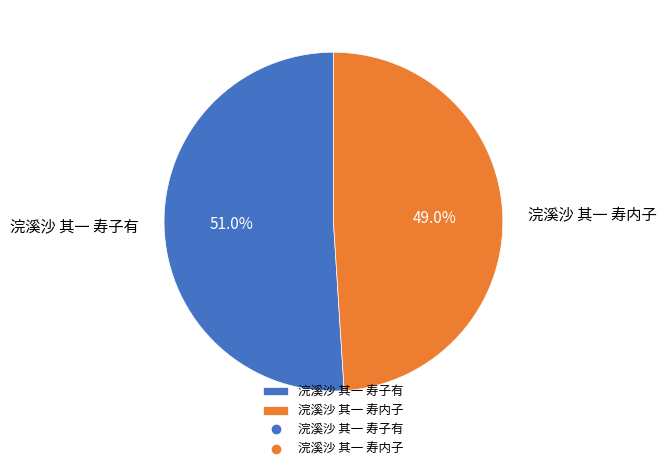

To the nearest percent, what is the difference between the largest and smallest slice percentages?

2%